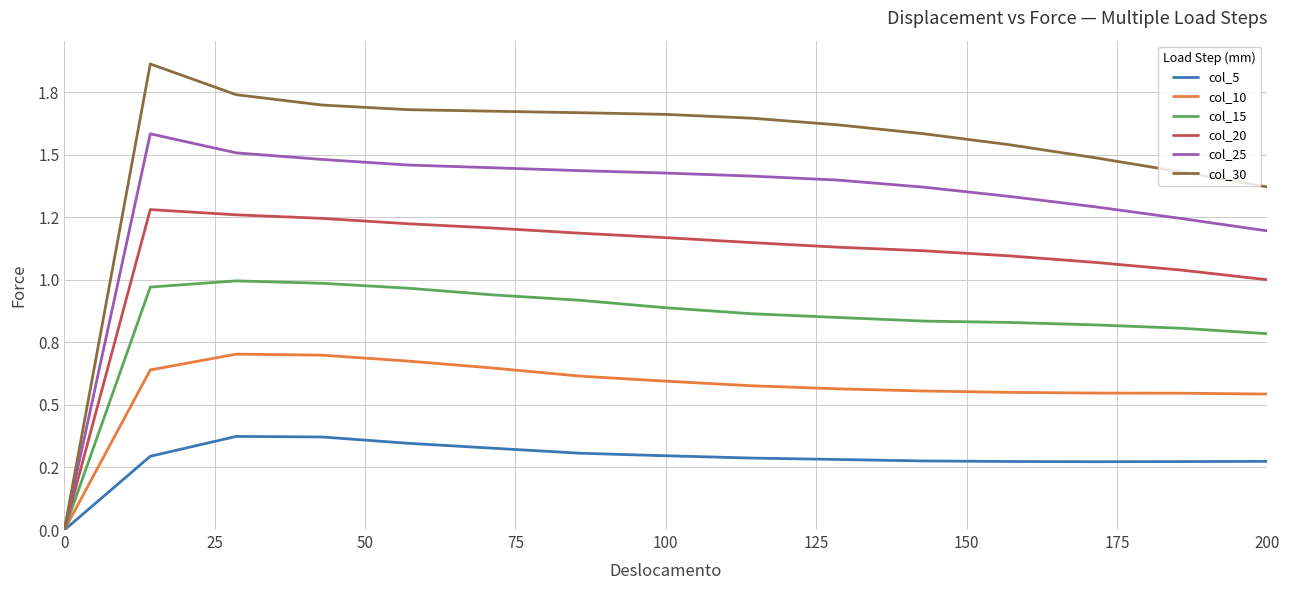

Which series has the largest total across all categories?

col_30